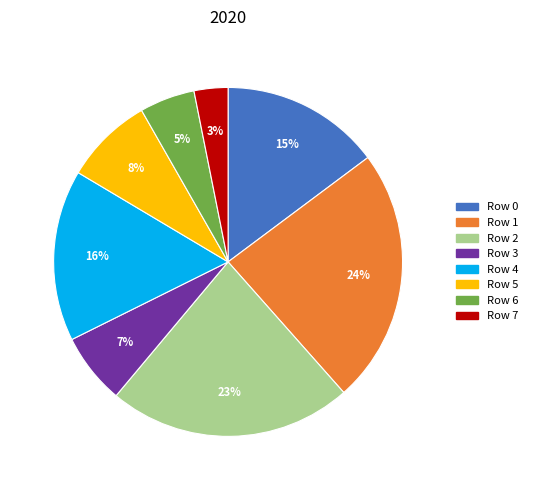

To the nearest percent, what is the difference between the Row 7 and Row 1 slice percentages?

21%